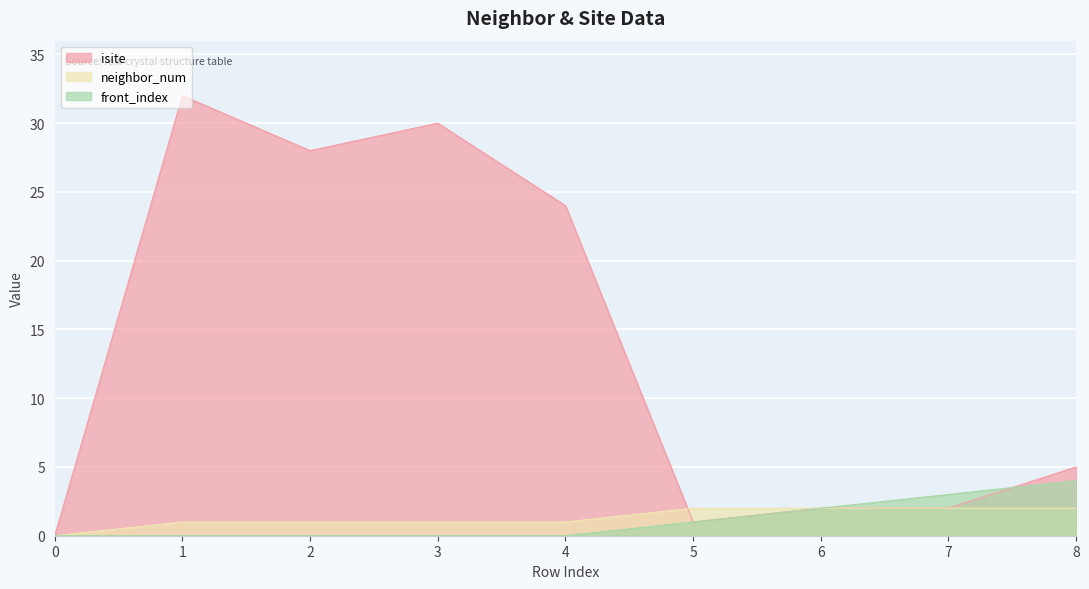

Which series has the largest range (max minus min)?

isite